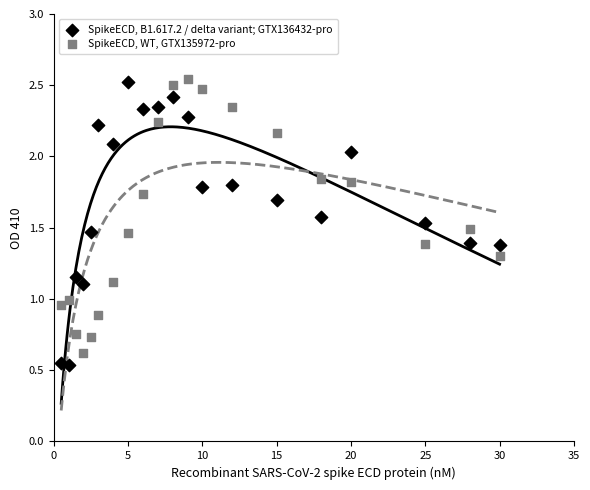

Which series has the largest Y range (max minus min)?

SpikeECD, B1.617.2 / delta variant; GTX136432-pro